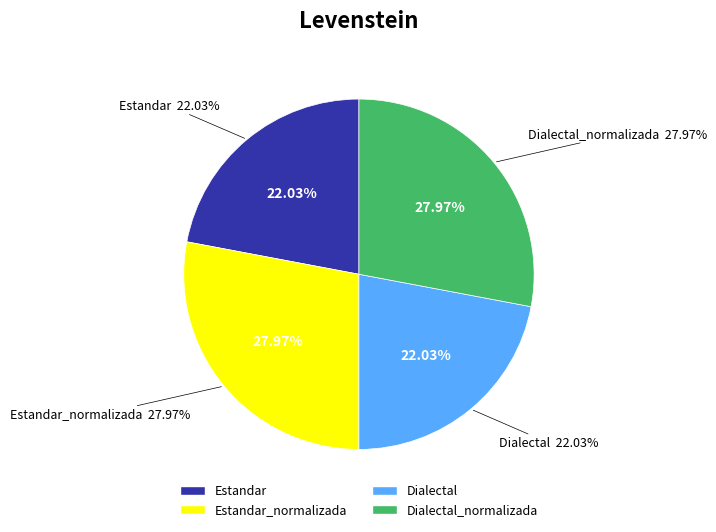

Is the sum of Estandar_normalizada and Estandar greater than half?

No